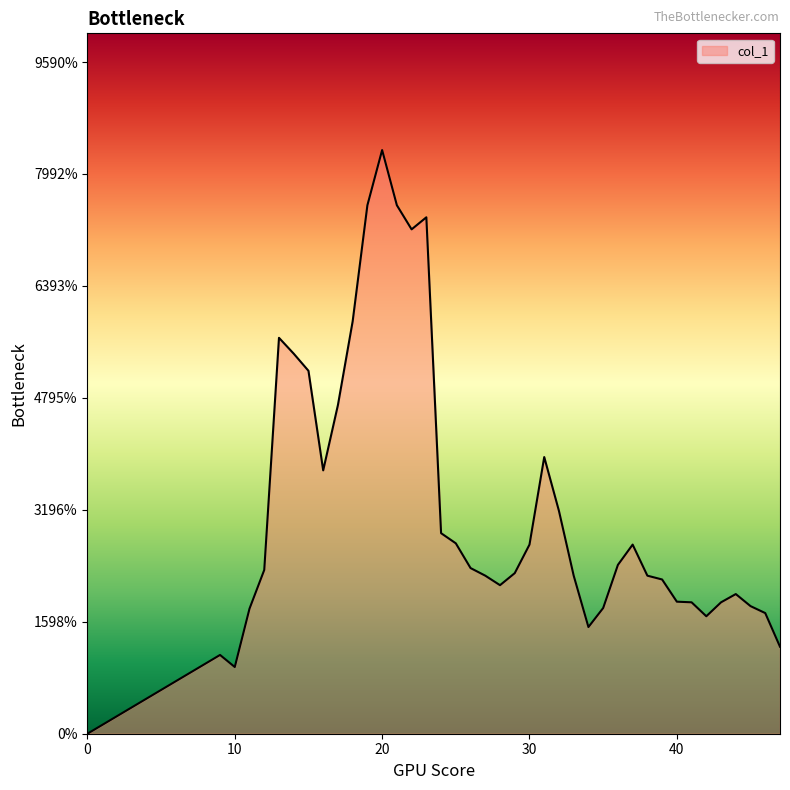

How many values are between 0 and 1?

40